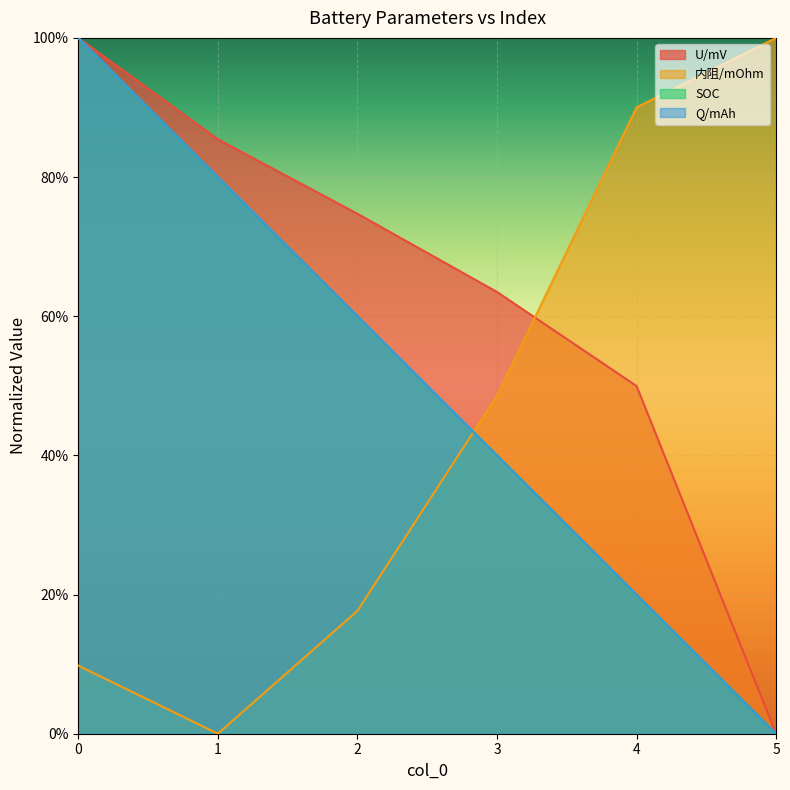

What is the value of the U/mV point at the 2nd from the left?

0.9